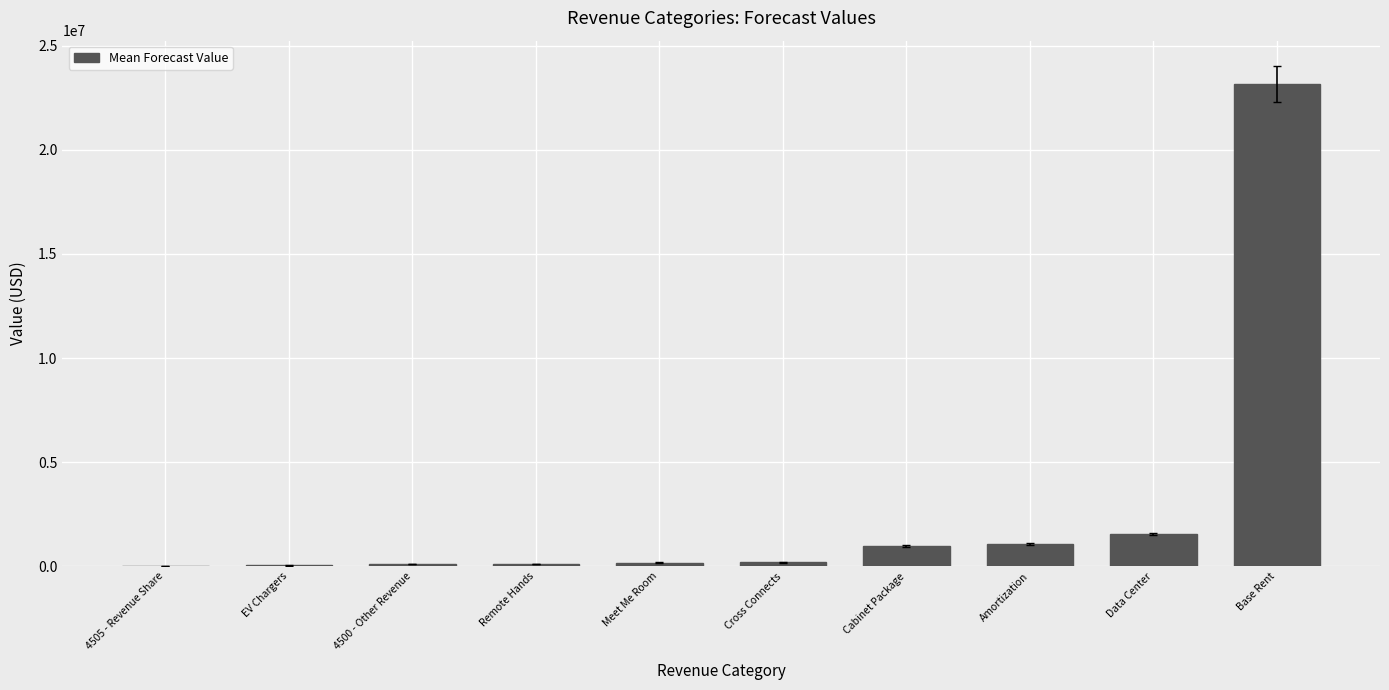

Read the value at EV Chargers.

36804.8